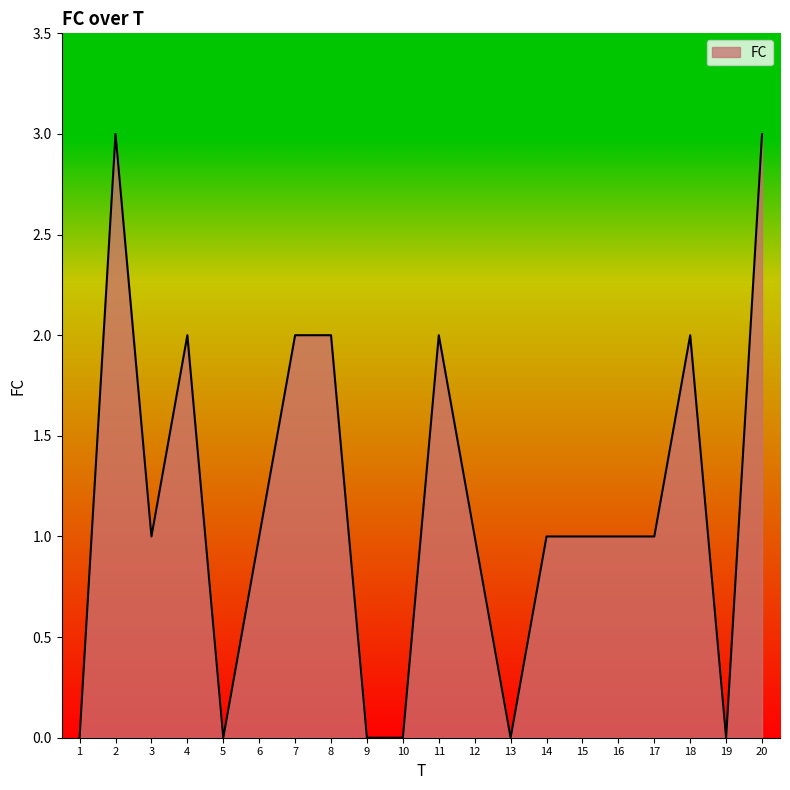

True or false: the data has more than 0 interior local peaks.

True